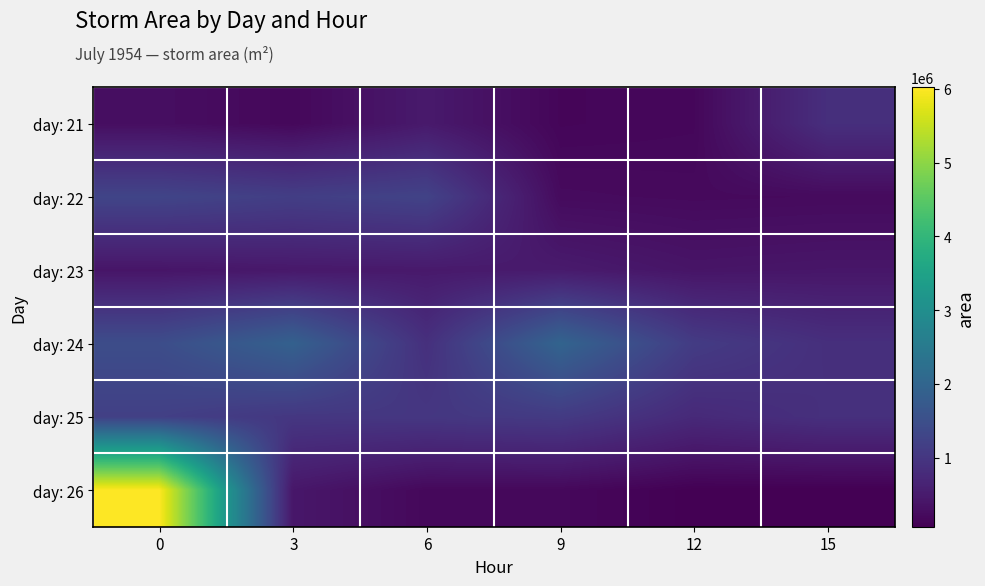

At how many categories does at least one series exceed 2642343?

1